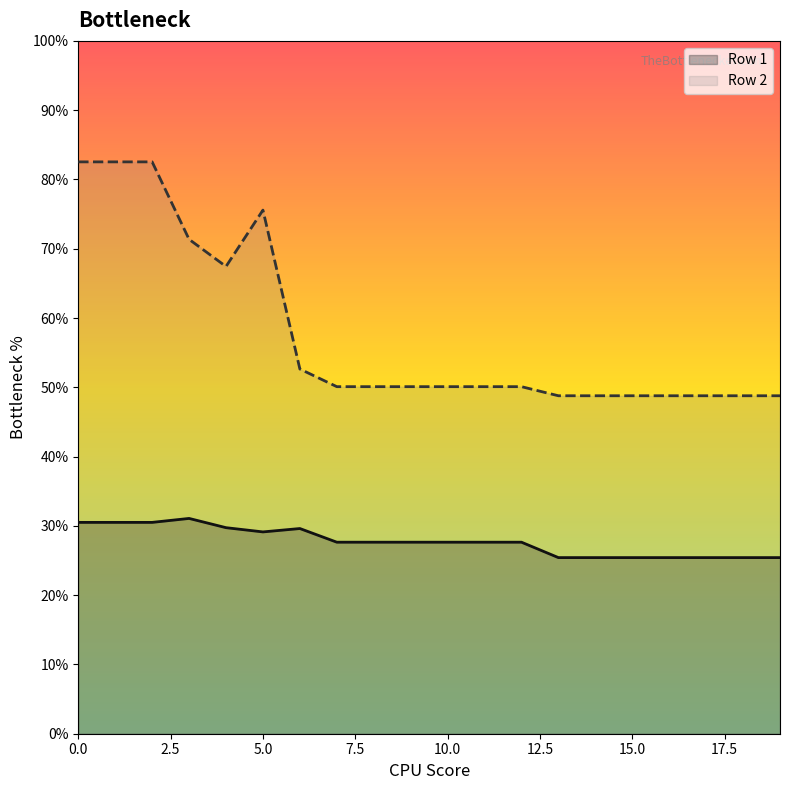

True or false: Row 2 has more than 2 points higher than both neighbors.

False